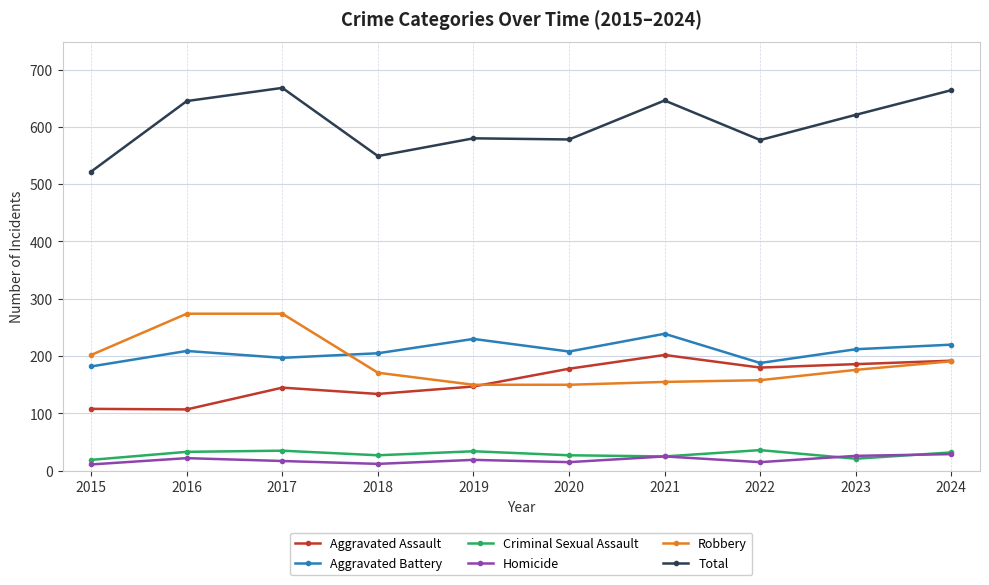

Is this an area chart (filled region under the line)?

No